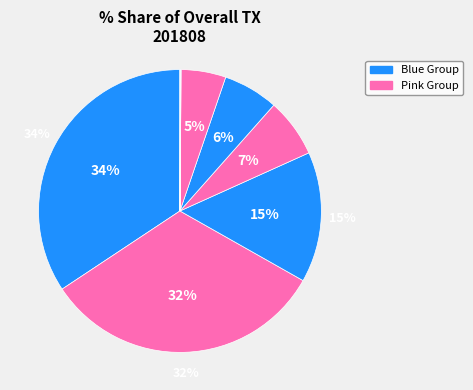

To the nearest percent, what is the difference between the largest and smallest slice percentages?

34%